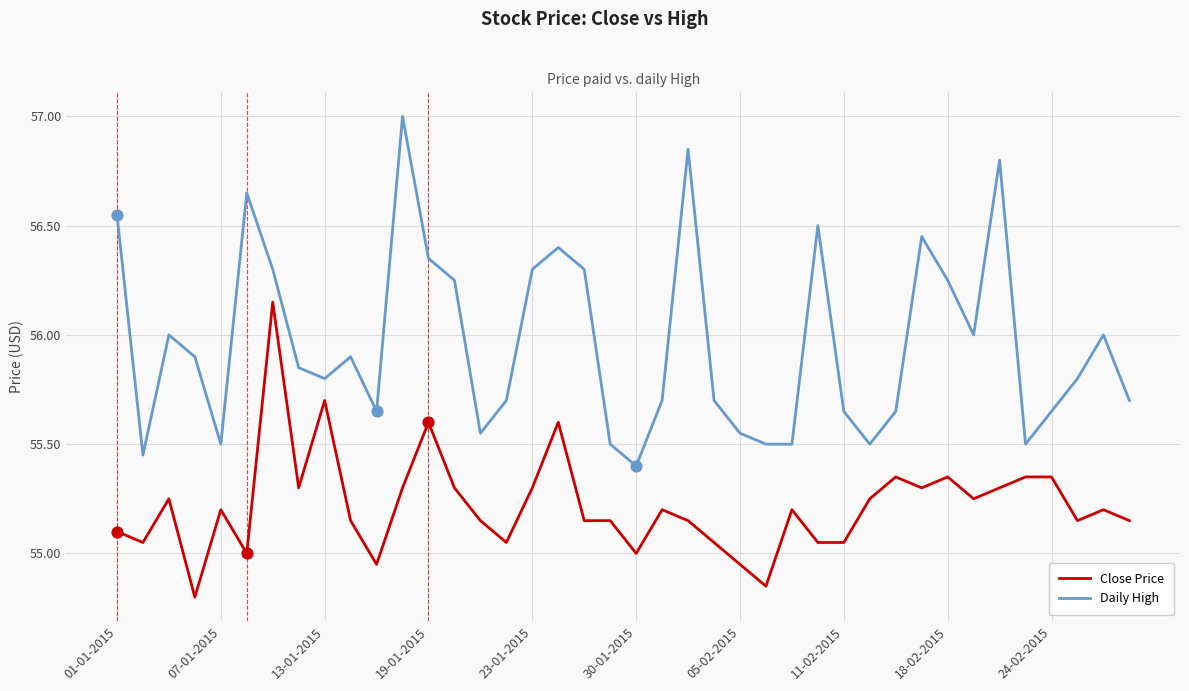

Which series has the widest spread of values?

Daily High